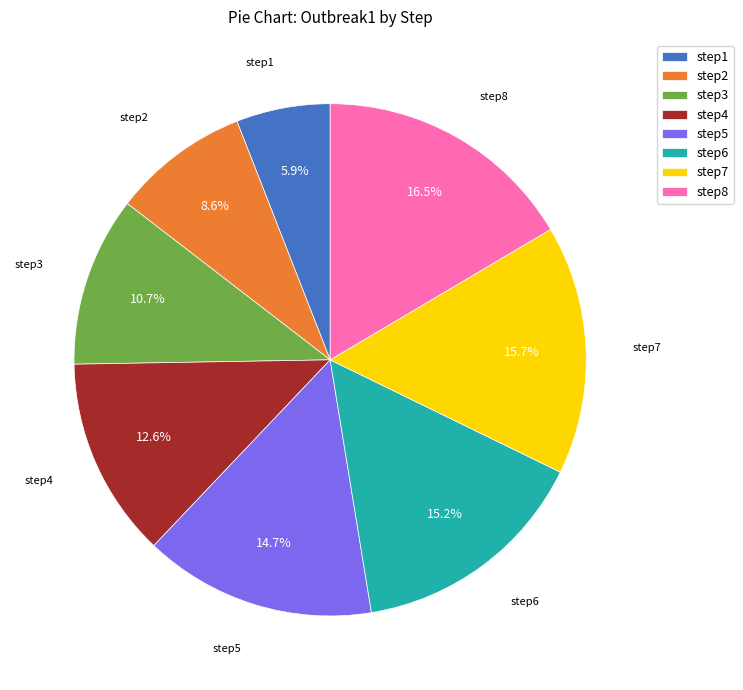

The step4 slice represents 1% of the pie. True or false?

False